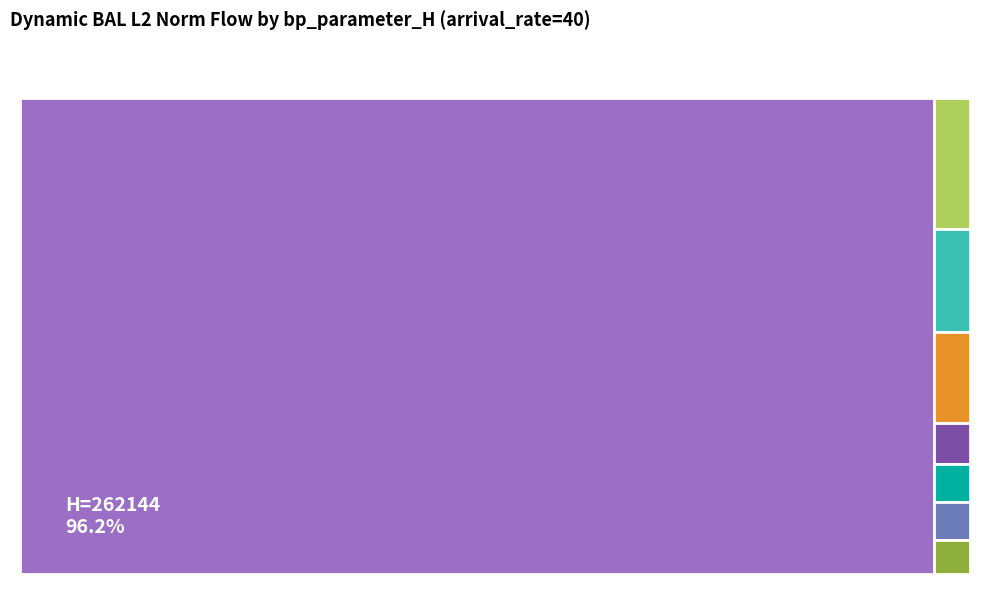

Is the sum of 32768 and 6 greater than half?

No